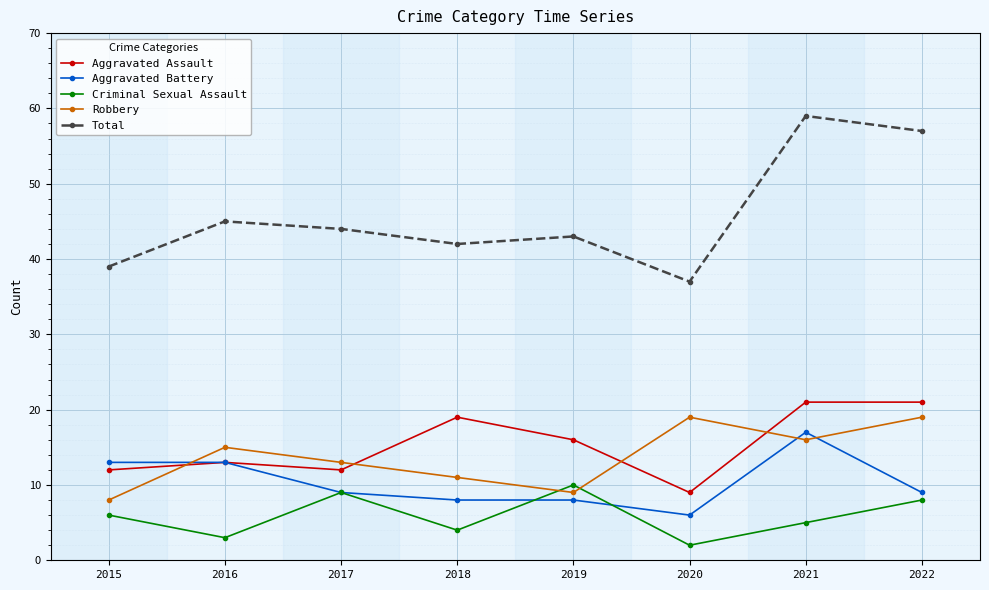

Rank the series at 2018 from lowest to highest value.

Criminal Sexual Assault, Aggravated Battery, Robbery, Aggravated Assault, Total